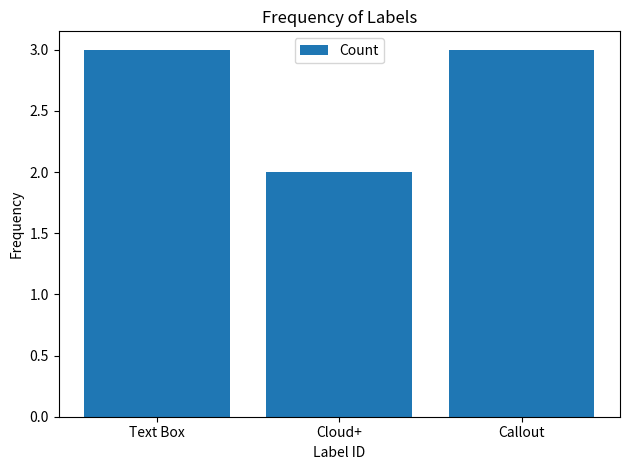

How many values are between 2 and 3?

3